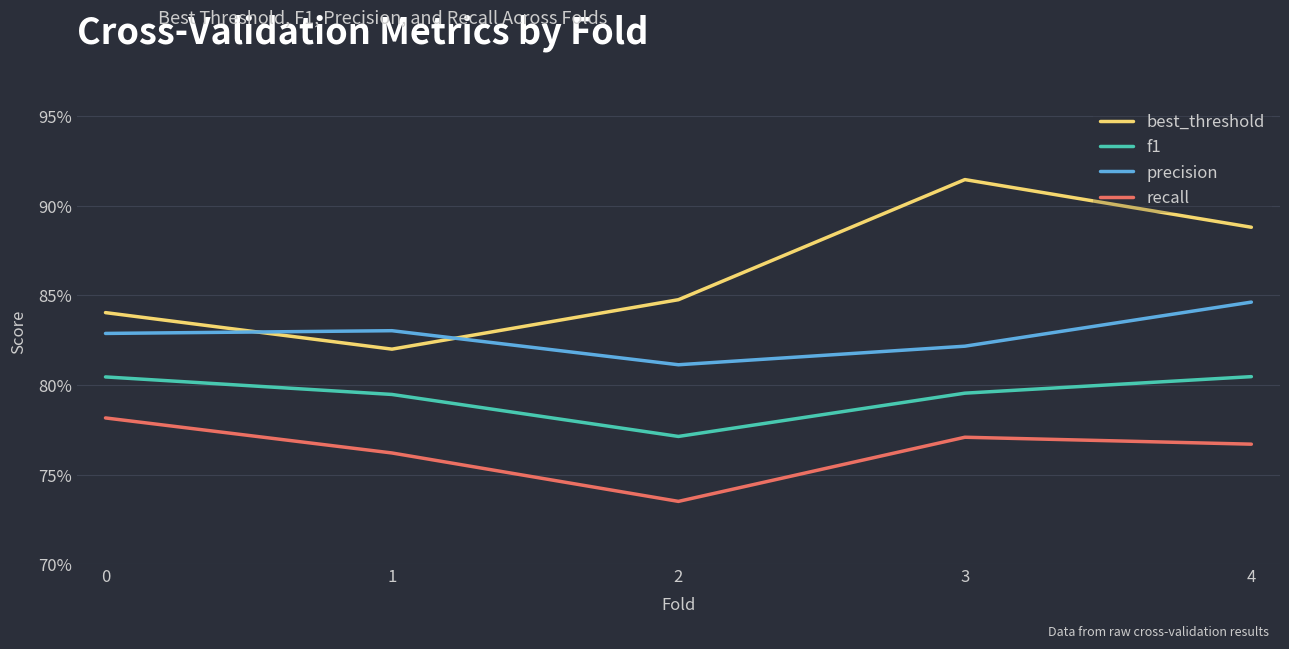

In best_threshold, how many points are lower than both neighbors (excluding endpoints)?

1